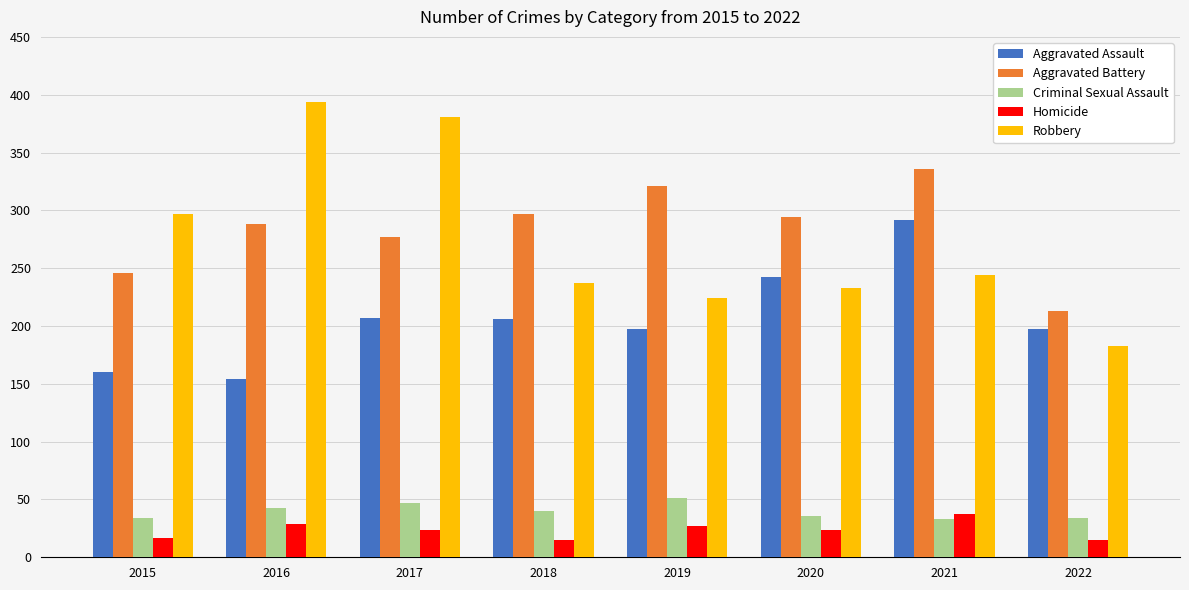

What is the difference between the maximum and minimum values in the Robbery series?

211